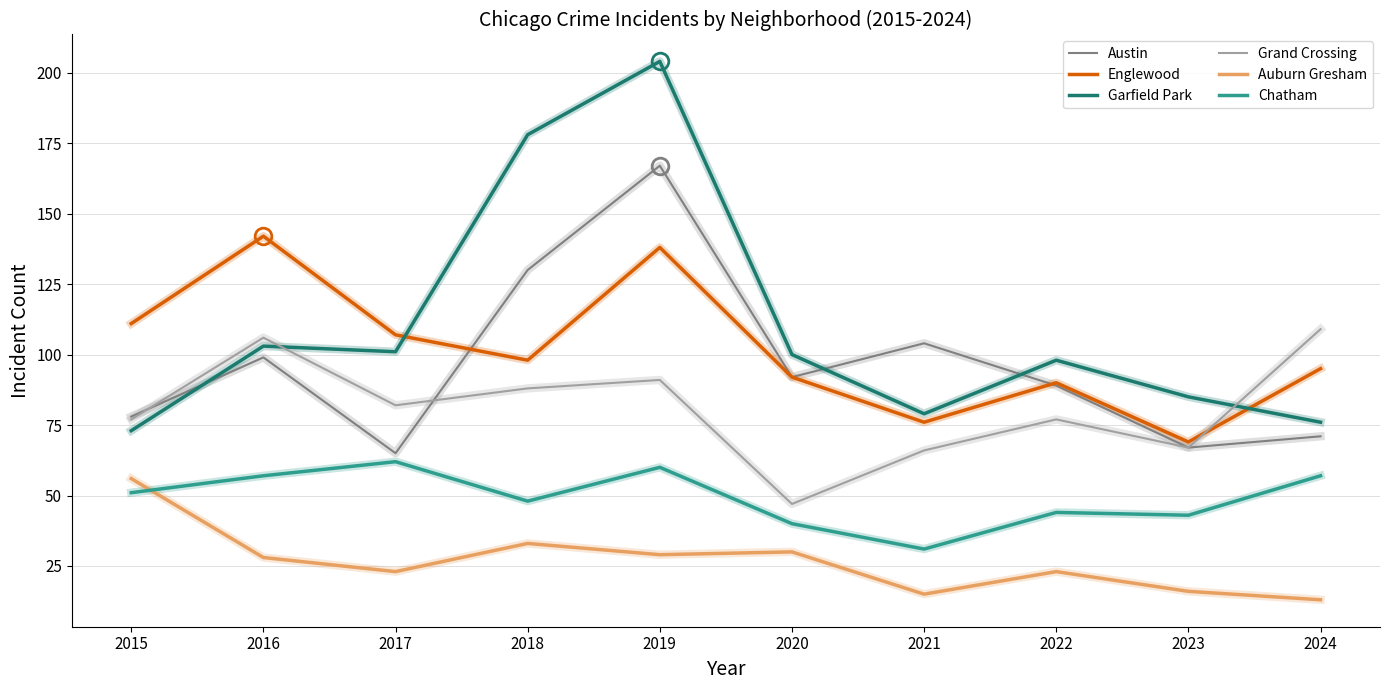

Which series changed the most between 2019 and 2024?

Garfield Park